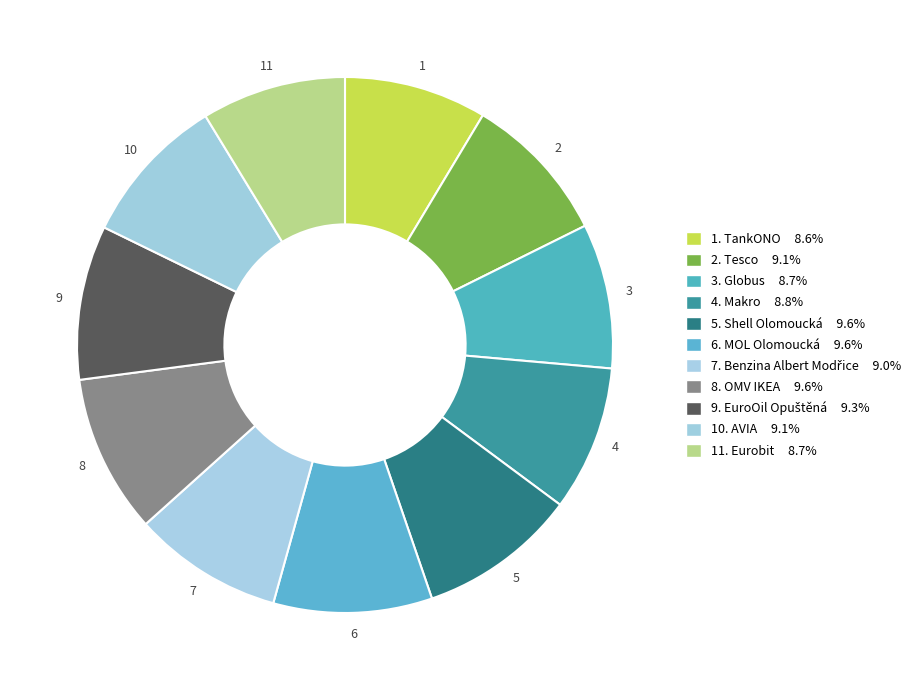

Count the number of slices in the pie.

11